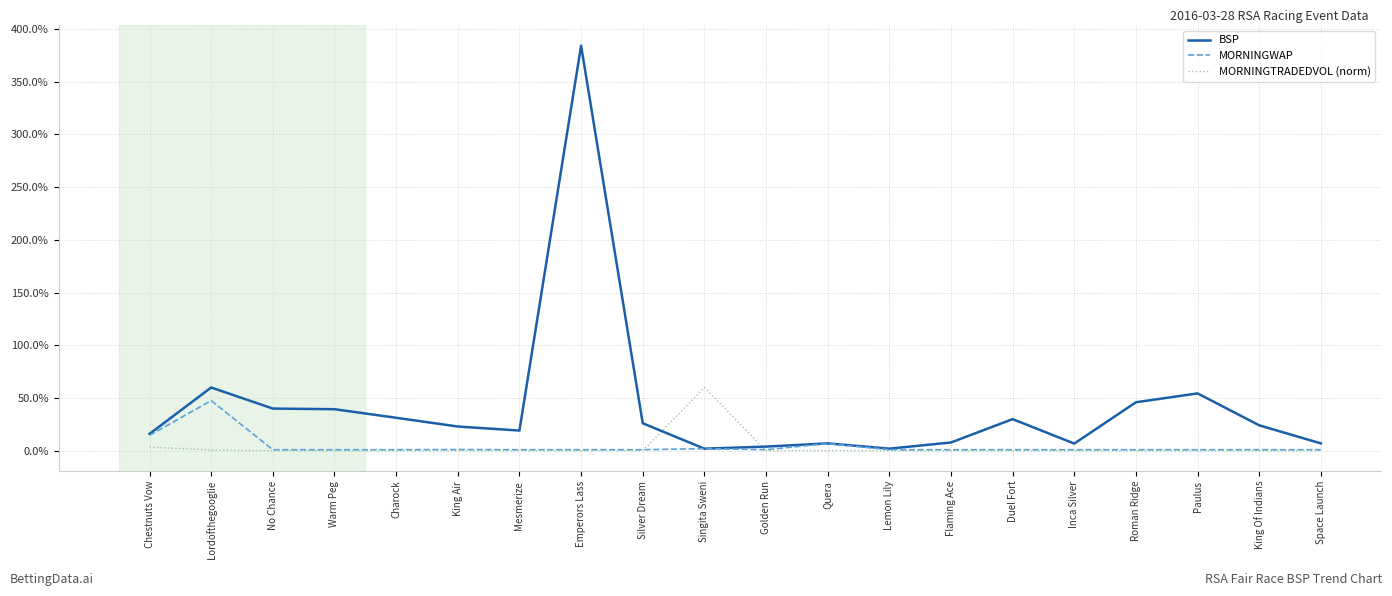

What is the difference between the BSP values at Lordofthegooglie and Duel Fort?

30.0